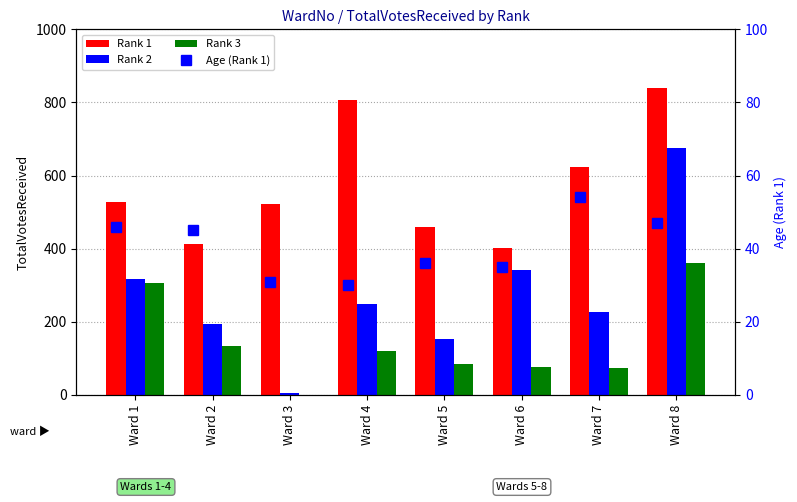

What is the total value across all series at Ward 1?

1196